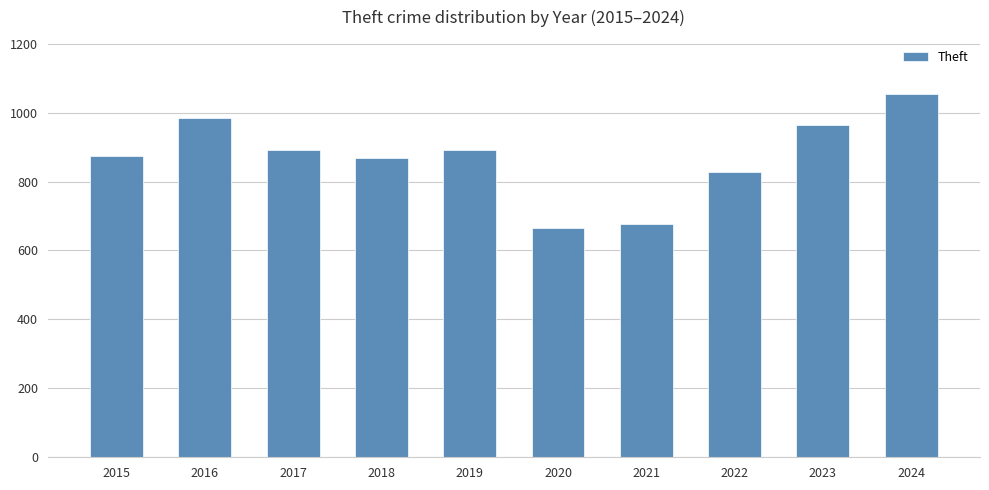

How many categories are shown in the chart?

10